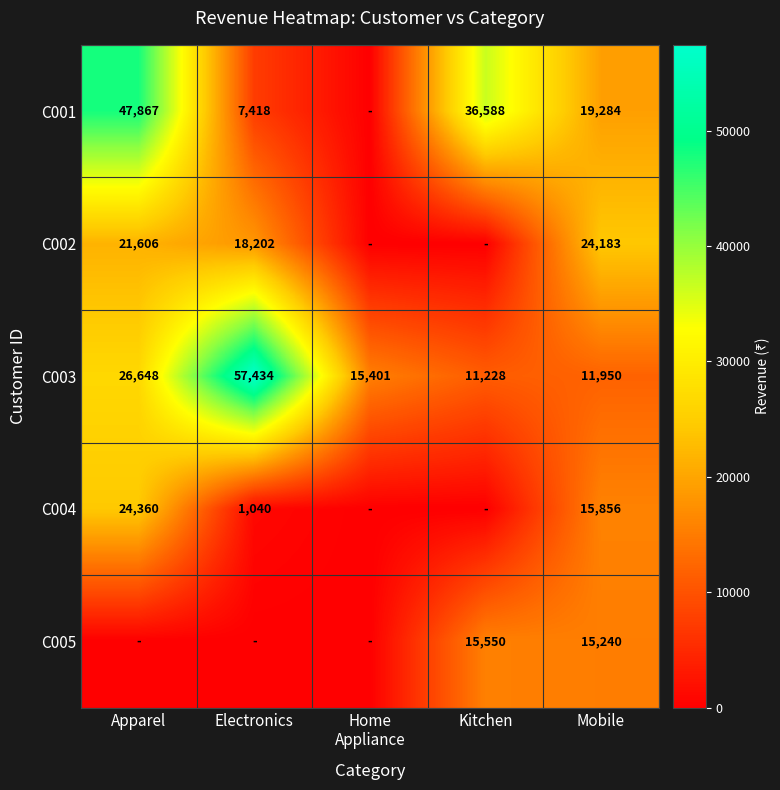

Which label corresponds to the smallest value in the chart?

Home
Appliance